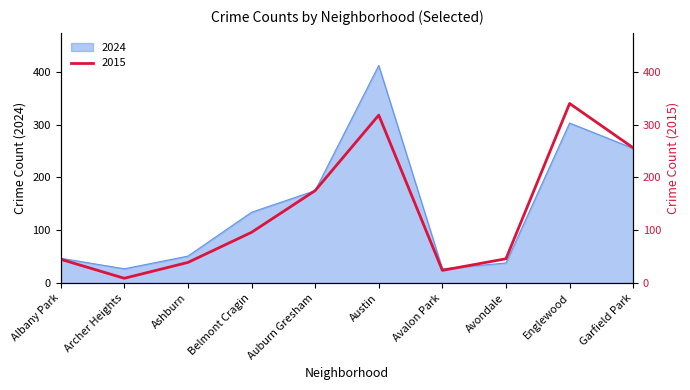

The 2024 series shows 361 at Garfield Park. True or false?

False